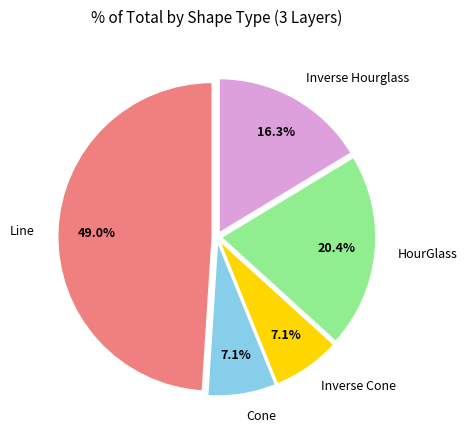

True or false: HourGlass accounts for 9% of the total.

False